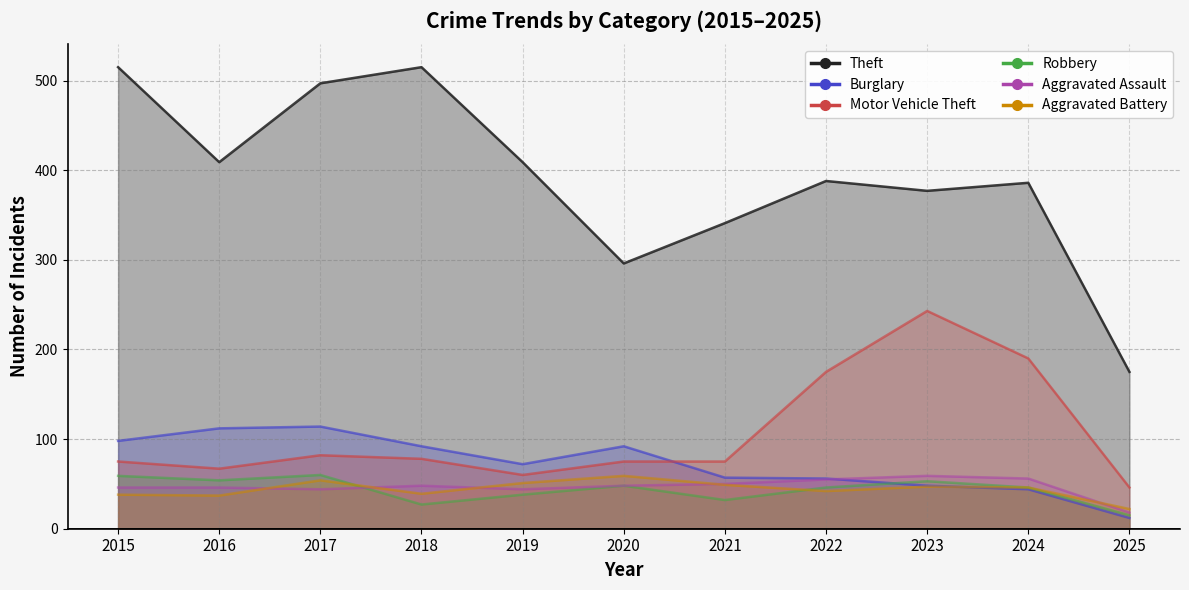

What are all the series names shown in the legend?

Theft, Burglary, Motor Vehicle Theft, Robbery, Aggravated Assault, Aggravated Battery